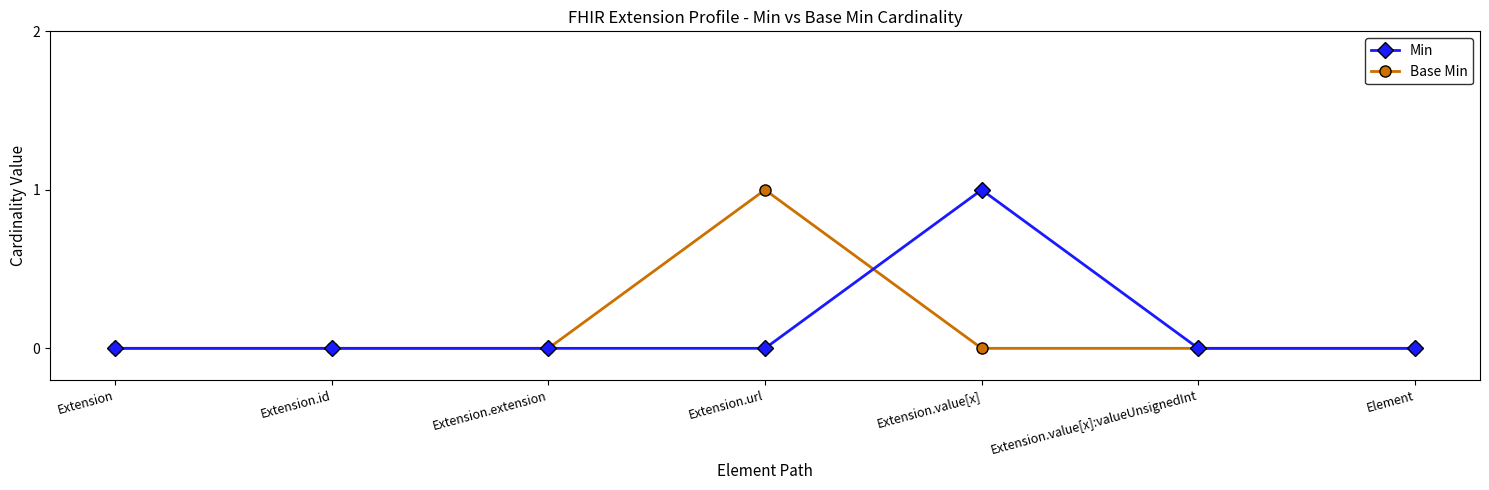

What are all the series names shown in the legend?

Min, Base Min